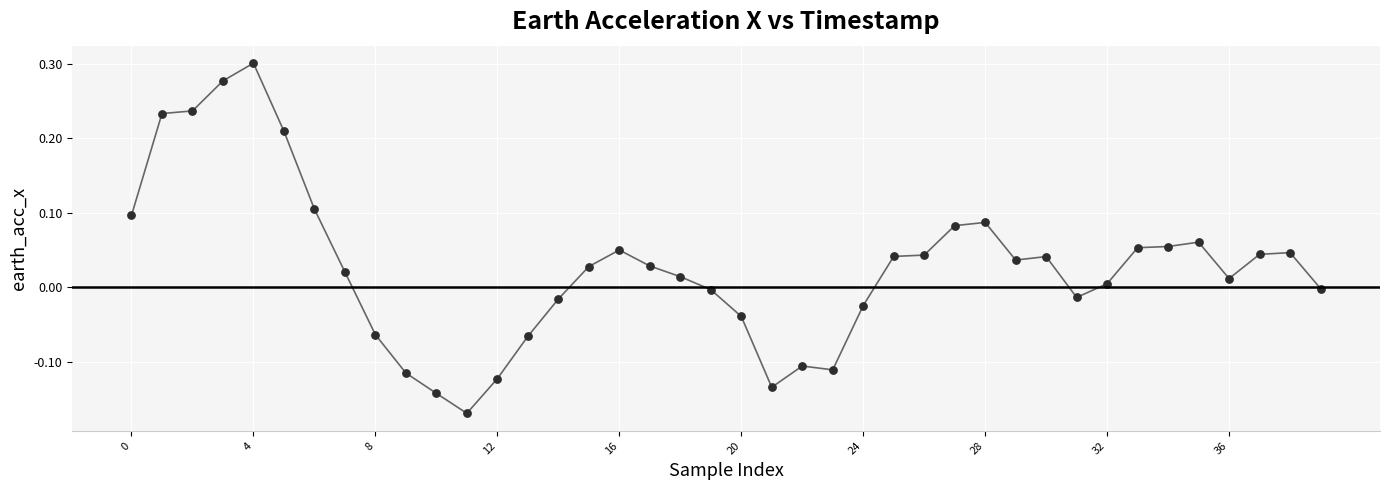

What is the difference between the maximum and minimum values?

0.5